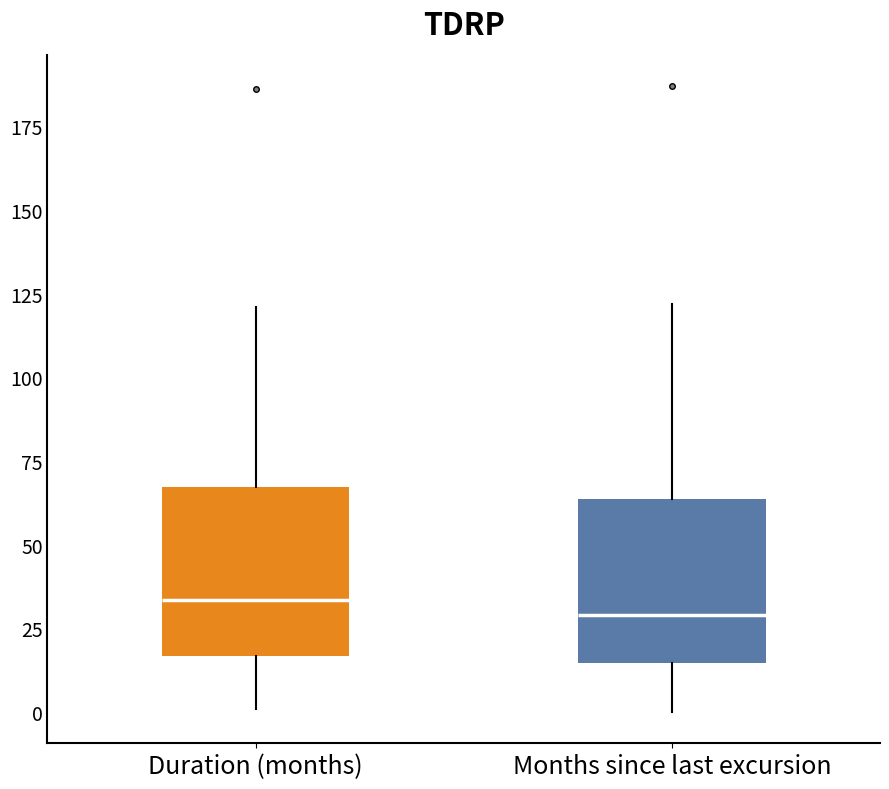

Reading left to right, transcribe this box plot: for each box, give where its median line is, the range the box spans, and where its two whiskers end, as read against the y-axis. The values are not printed on the chart, so give them approximately, as read against the axis.

Duration (months): median 35, box 15 to 65, whiskers 0 to 120
Months since last excursion: median 30, box 15 to 65, whiskers 0 to 120